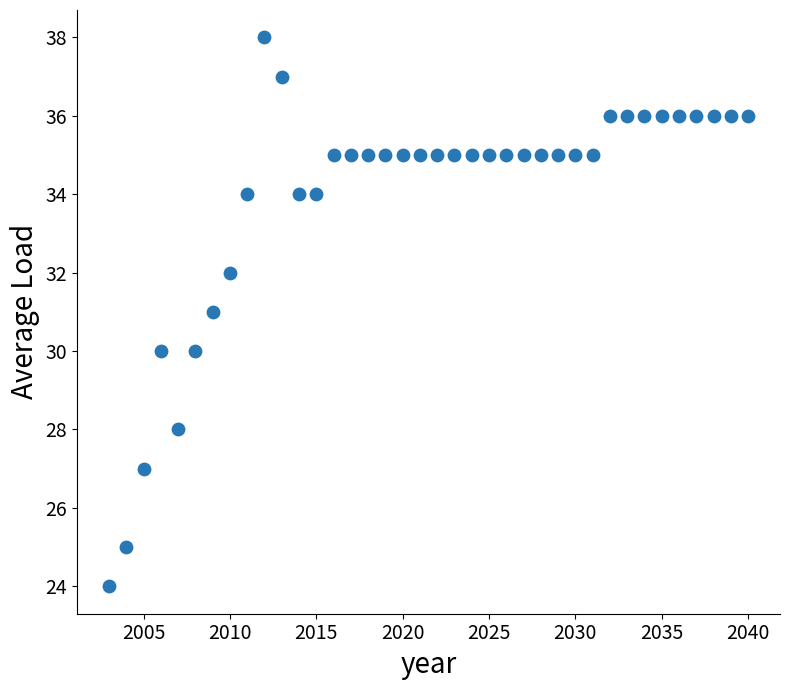

What is the range of X values (max minus min)?

37